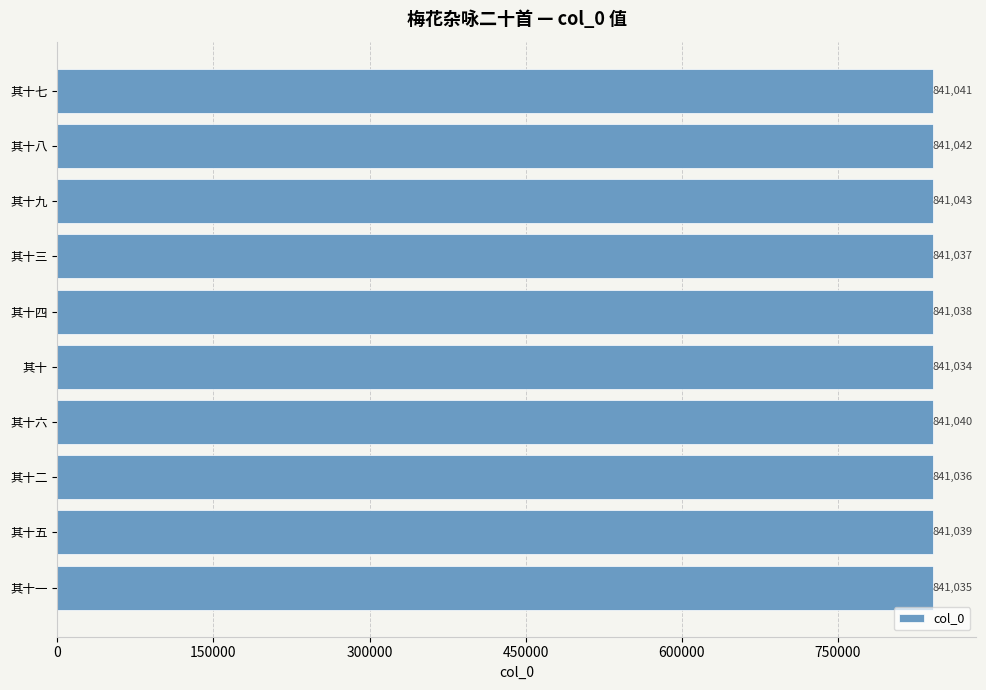

What is the approximate value at 其十?

841034